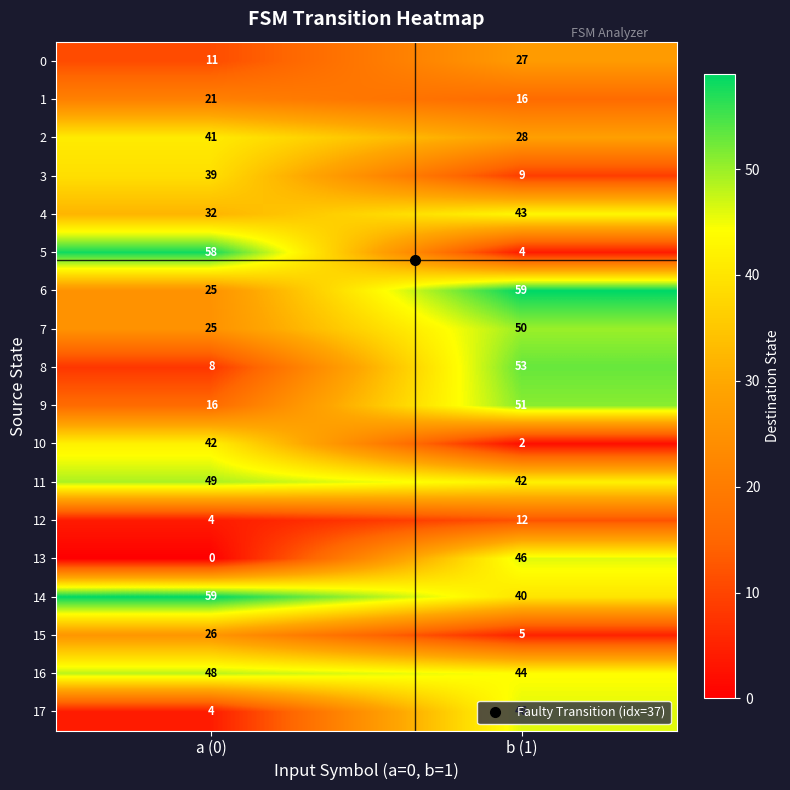

What is the greatest value displayed?

59